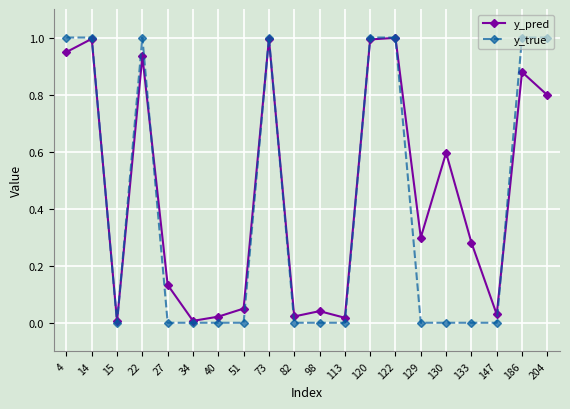

What is the value of the y_pred point at the 2nd from the left?

1.0